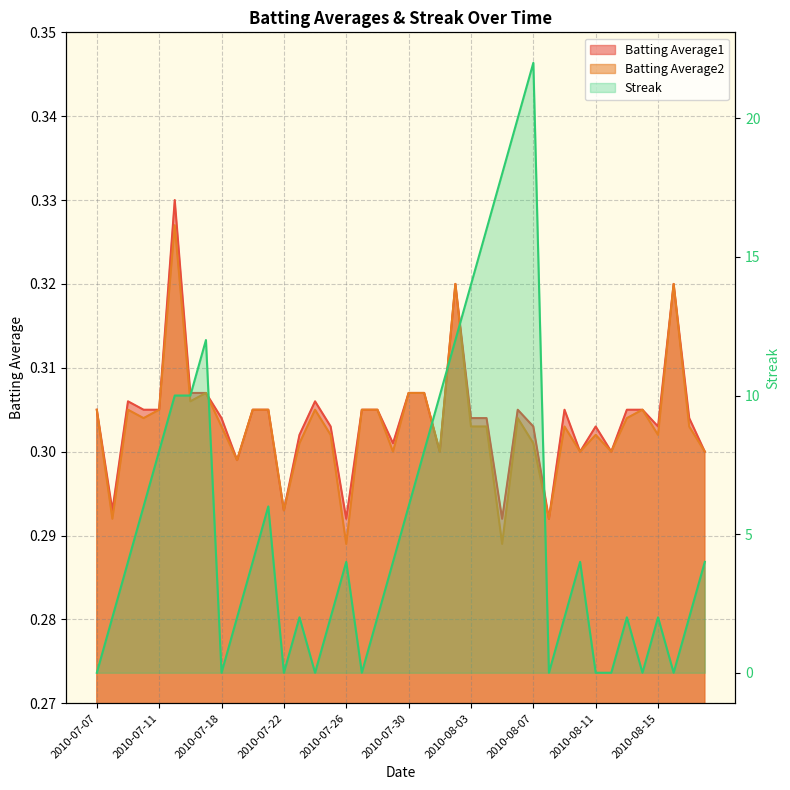

Is the value of Streak at 2010-08-18 greater than the value of Batting Average1 at 2010-07-30?

Yes